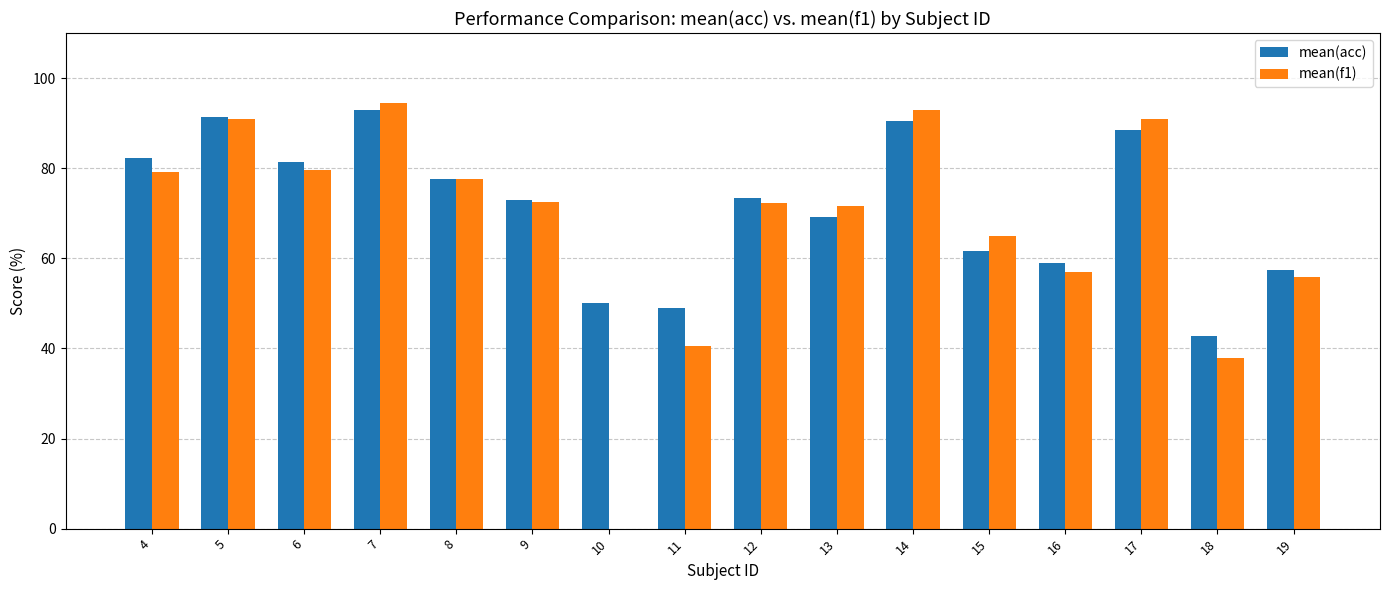

What is the total value across all series at 7?

187.5